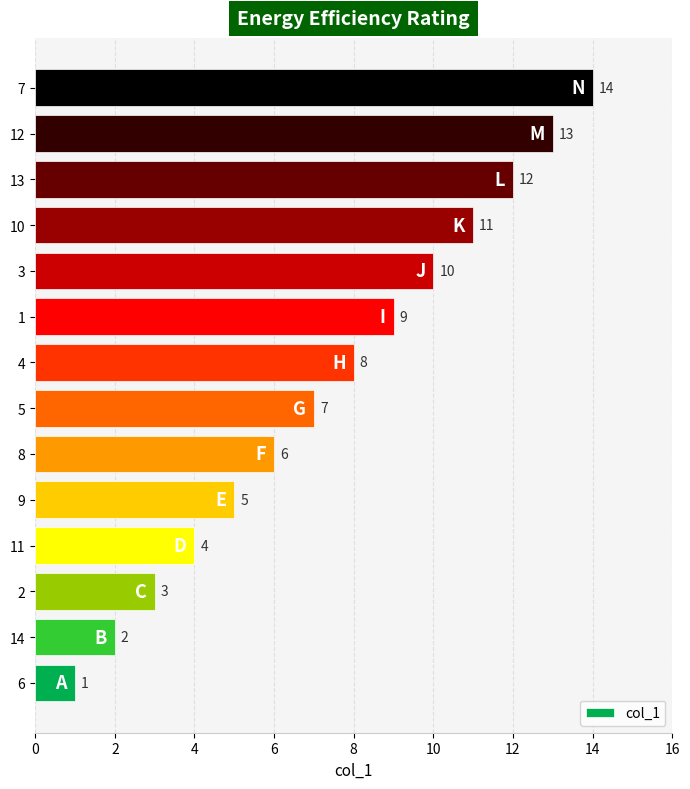

How many data points are less than 8?

7